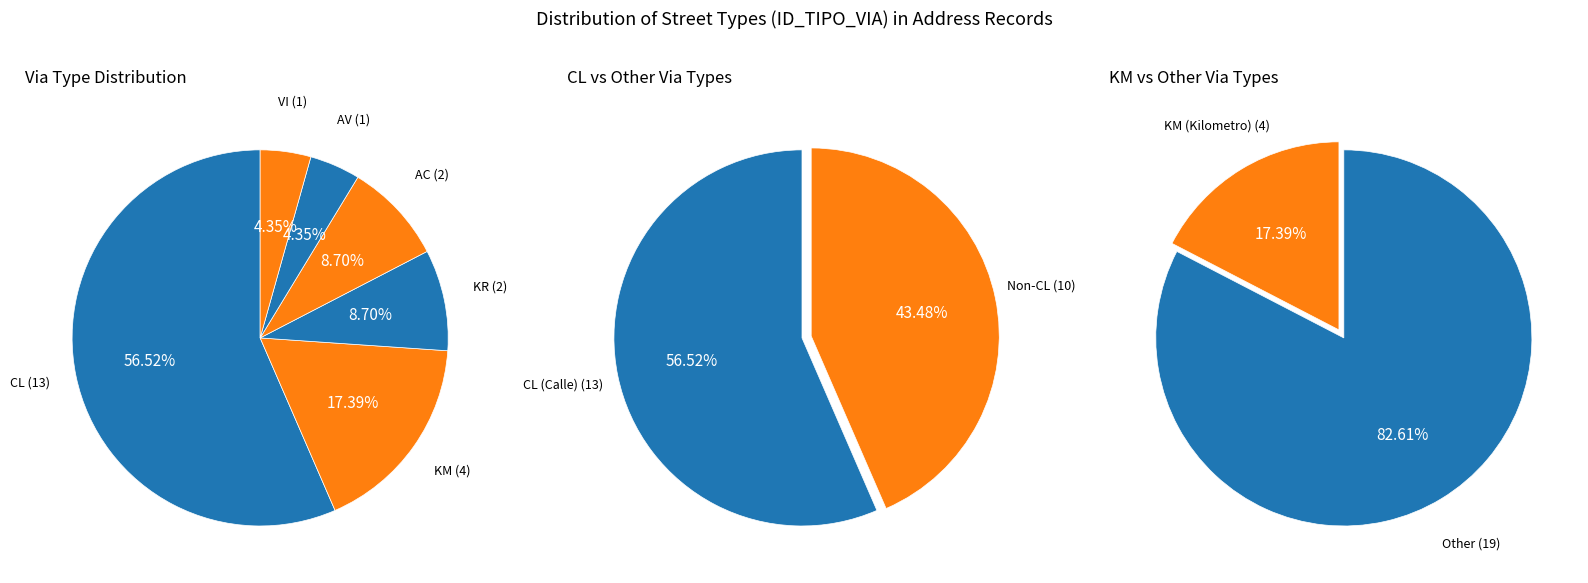

Combined, do AC and AV account for over 50%?

No